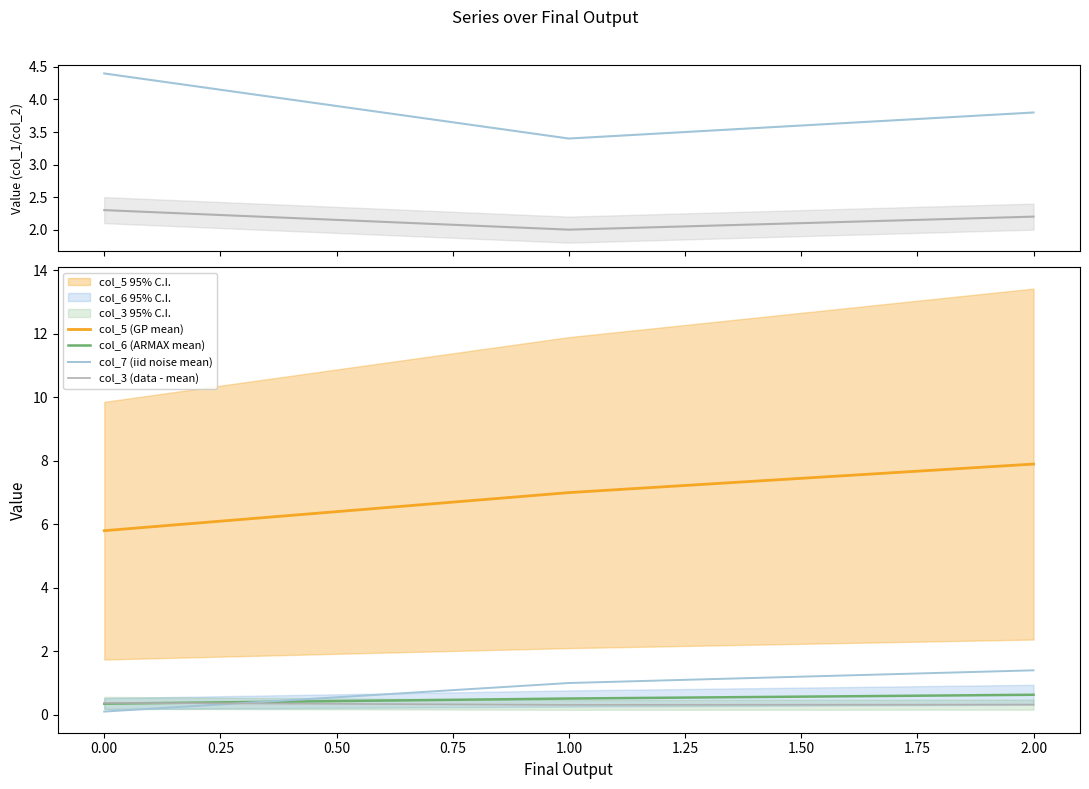

What is the value of the col_1 (data - mean) point at the 3rd from the left?

2.2